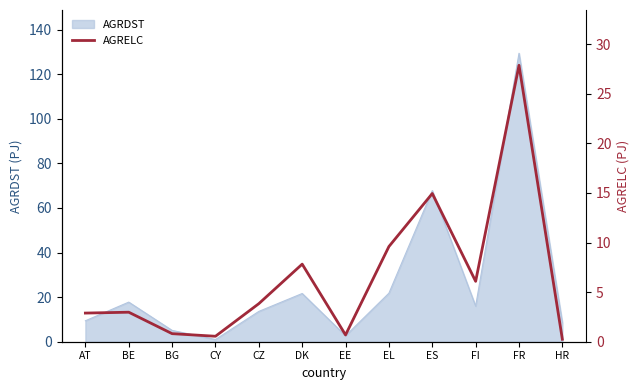

List the labels in order of value, largest first.

FR, ES, EL, DK, FI, CZ, BE, AT, BG, EE, CY, HR